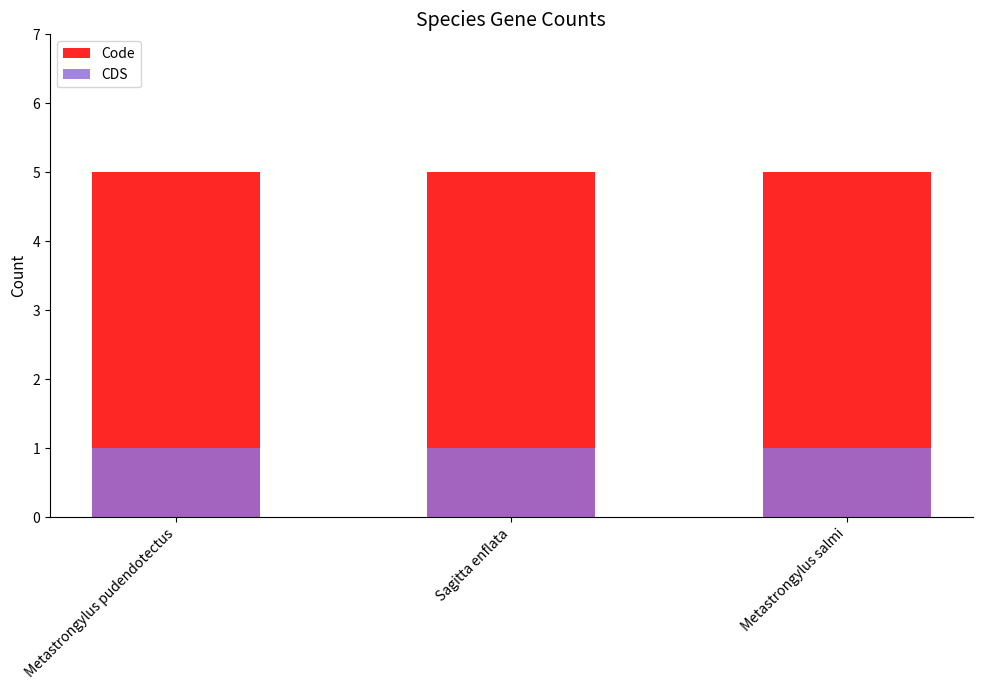

What position from the right is Metastrongylus salmi?

1